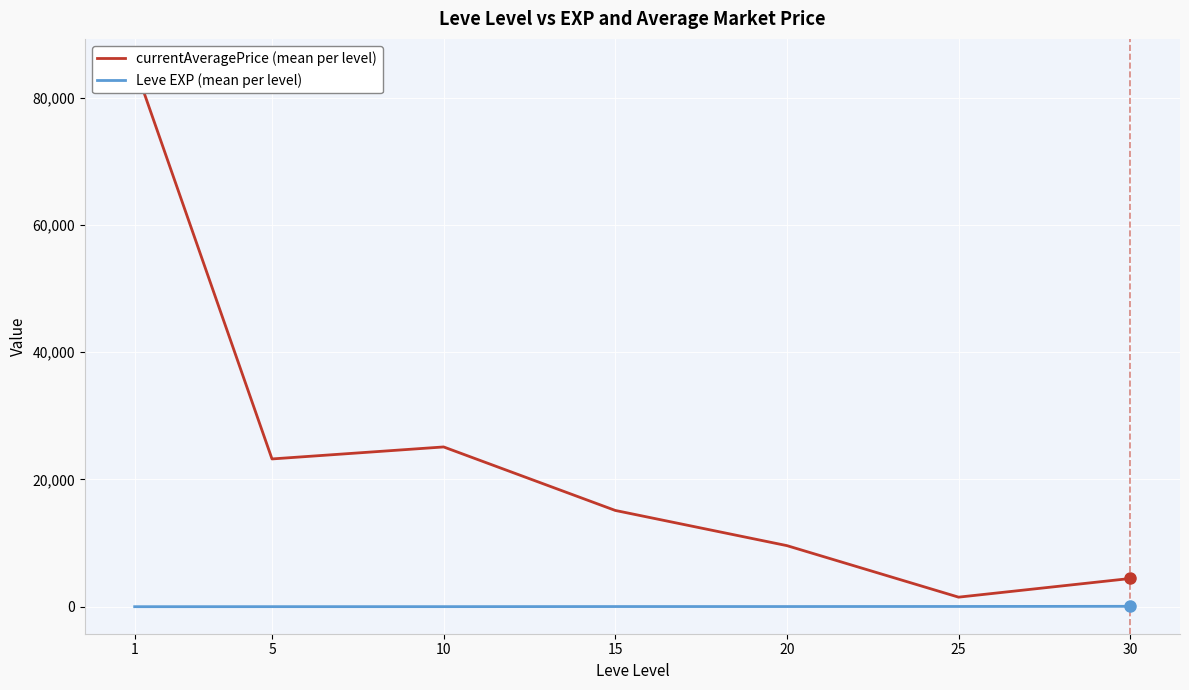

Does the chart display data point markers on the line(s)?

No